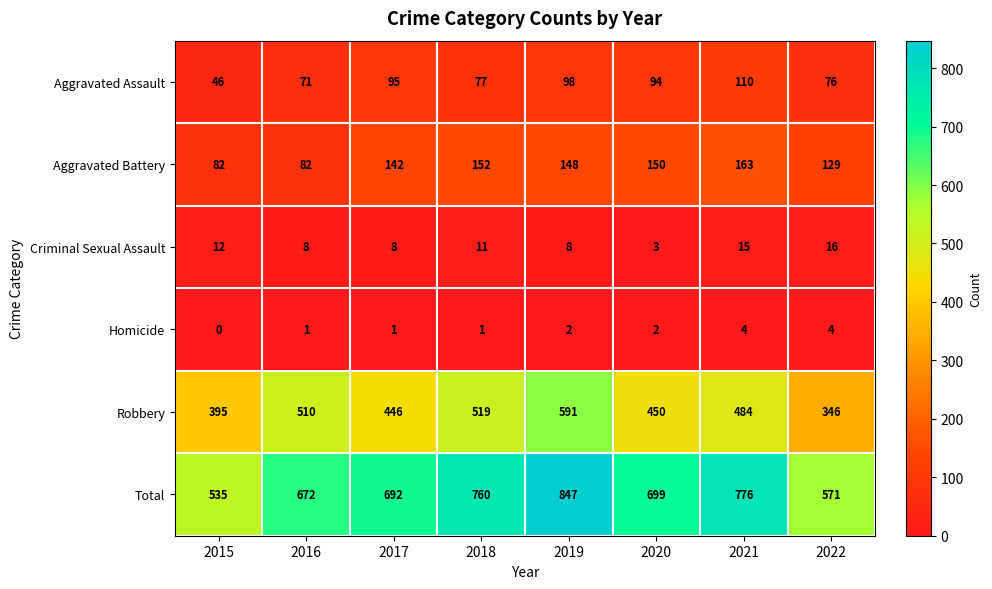

At how many categories does at least one series exceed 462?

8